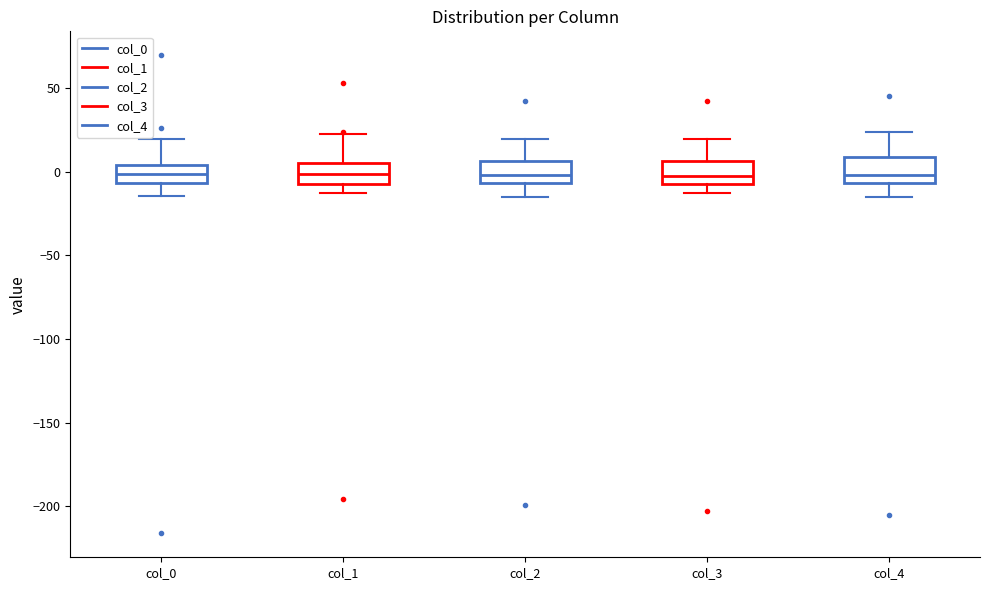

Reading left to right, transcribe this box plot: for each box, give where its median line is, the range the box spans, and where its two whiskers end, as read against the y-axis. The values are not printed on the chart, so give them approximately, as read against the axis.

col_0: median 0, box -5 to 5, whiskers -15 to 20
col_1: median 0, box -5 to 5, whiskers -15 to 20
col_2: median 0, box -5 to 5, whiskers -15 to 20
col_3: median -5 (just above the box's lower edge), box -5 to 5, whiskers -15 to 20
col_4: median 0, box -5 to 10, whiskers -15 to 25